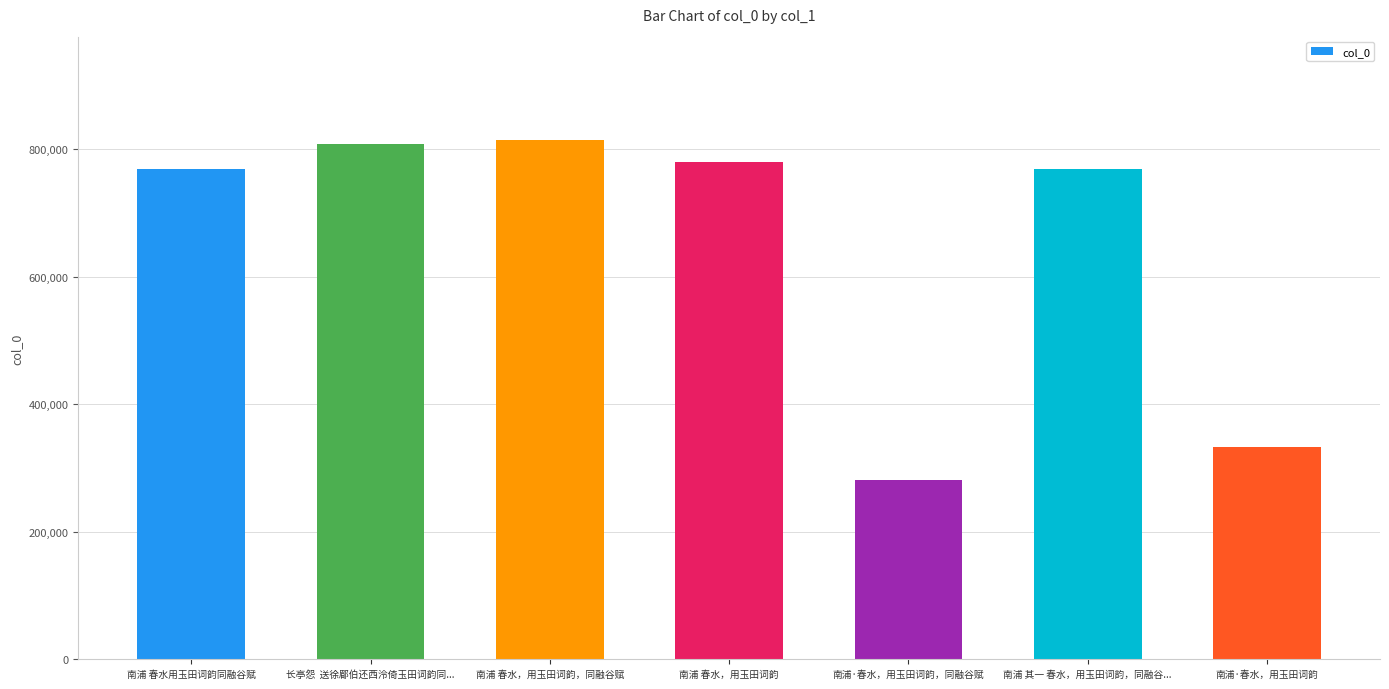

Between 南浦 春水，用玉田词韵 and 南浦 春水，用玉田词韵，同融谷赋, which is larger?

南浦 春水，用玉田词韵，同融谷赋